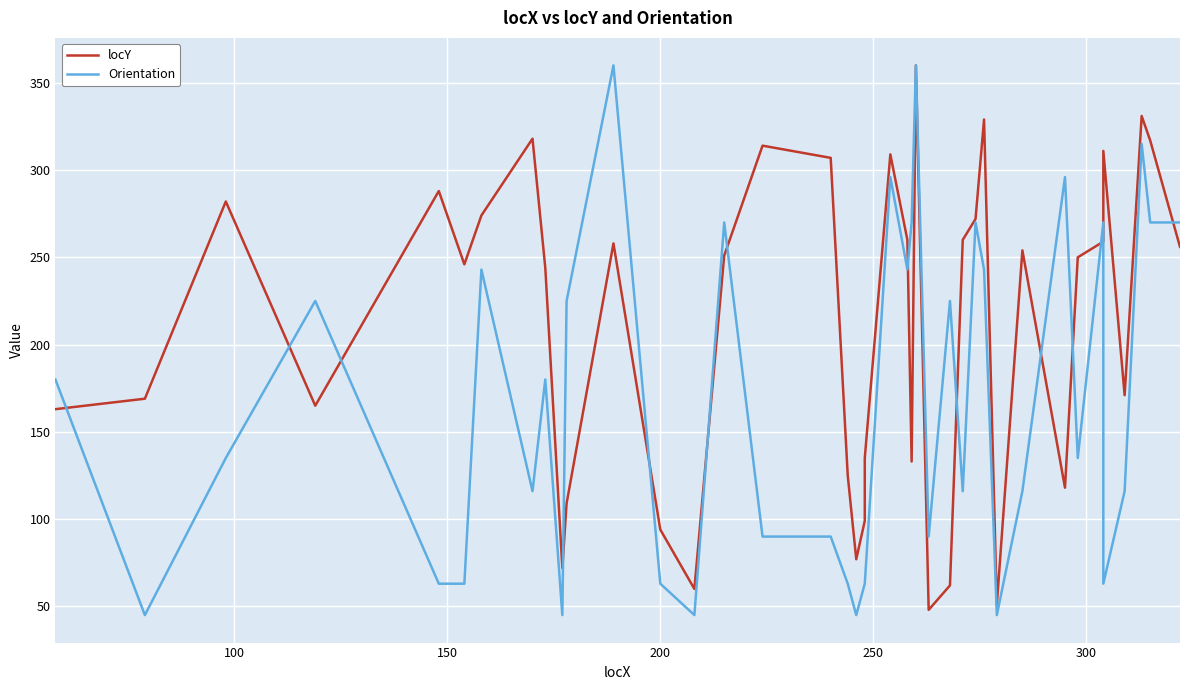

Reading left to right, transcribe all the data shown in this chart.

locY: 163	169	282	165	288	246	274	318	244	72	109	258	94	60	251	314	307	125	77	99	135	309	260	133	360	48	62	260	272	329	51	254	118	250	259	311	171	331	317	256
Orientation: 180	45	135	225	63	63	243	116	180	45	225	360	63	45	270	90	90	63	45	63	63	296	243	270	360	90	225	116	270	243	45	116	296	135	270	63	116	315	270	270